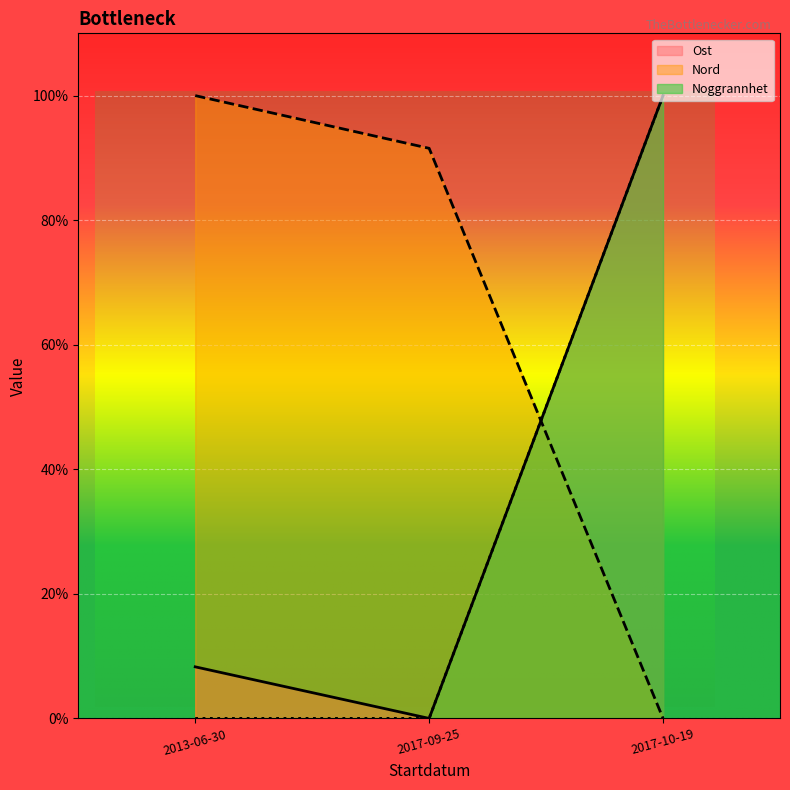

At which label does Ost reach its minimum?

2017-09-25